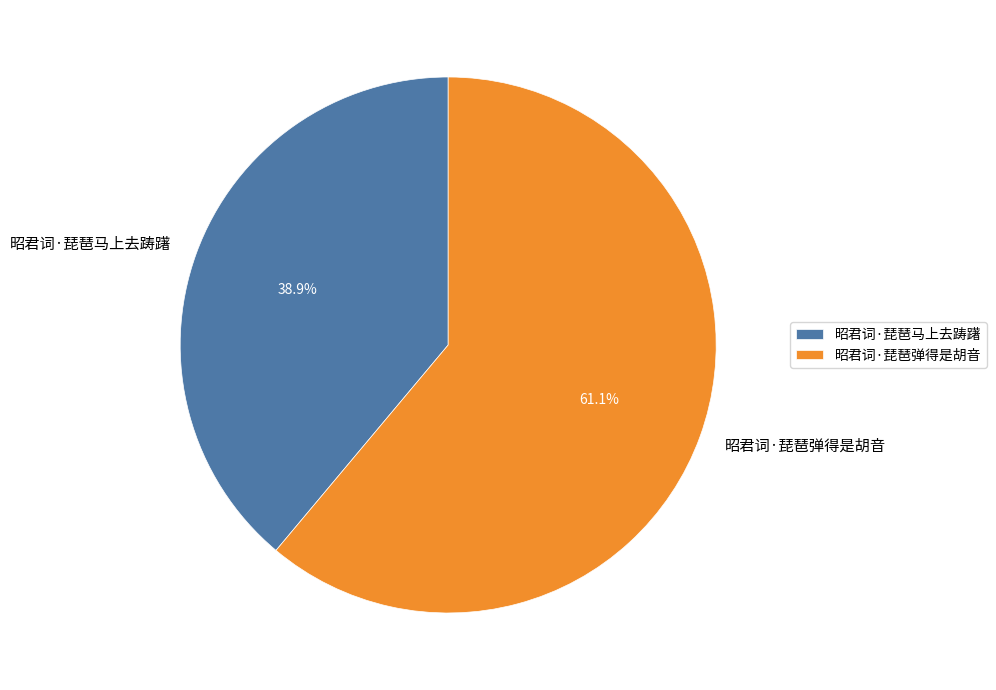

Is there a majority slice in this chart?

Yes